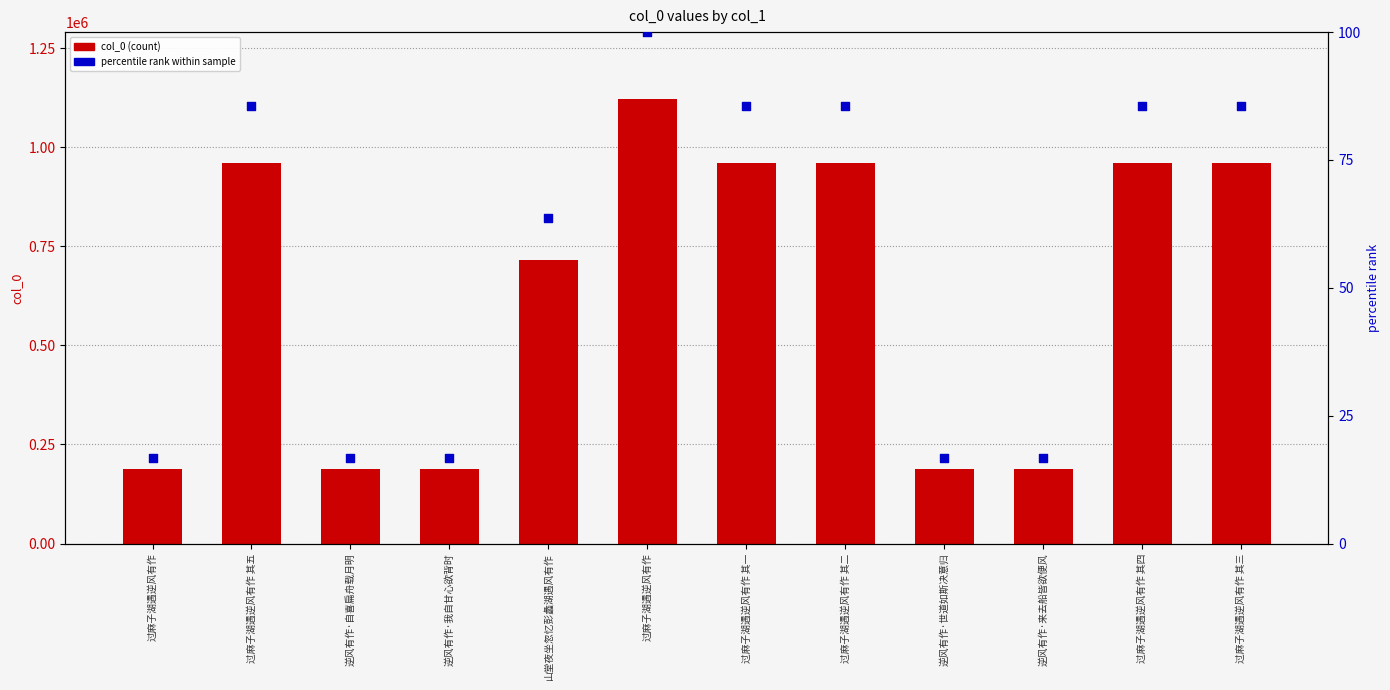

At which category is the sum across all series the highest?

过麻子湖遇逆风有作